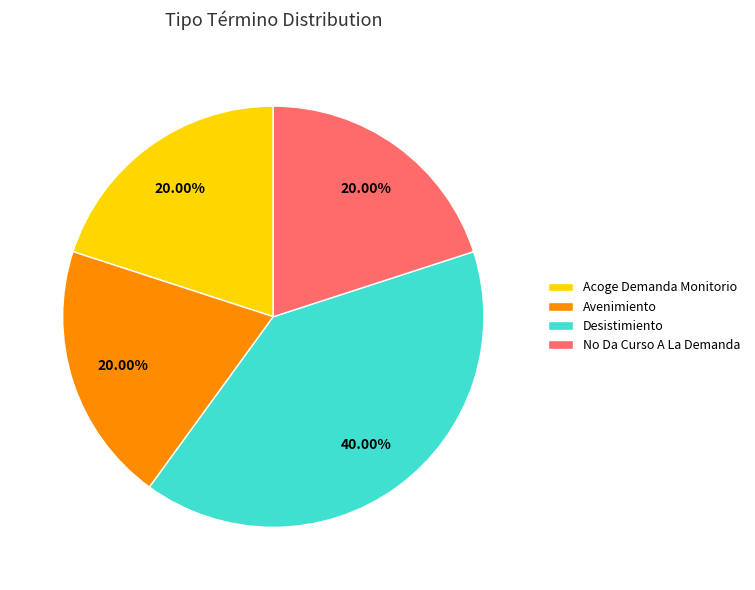

Approximately how many times larger is the value at Acoge Demanda Monitorio compared to Avenimiento?

1.0